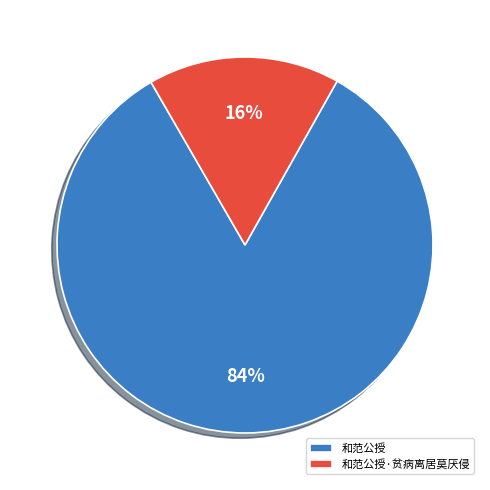

Is it true that 和范公授·贫病离居莫厌侵 is 28% of the pie?

False